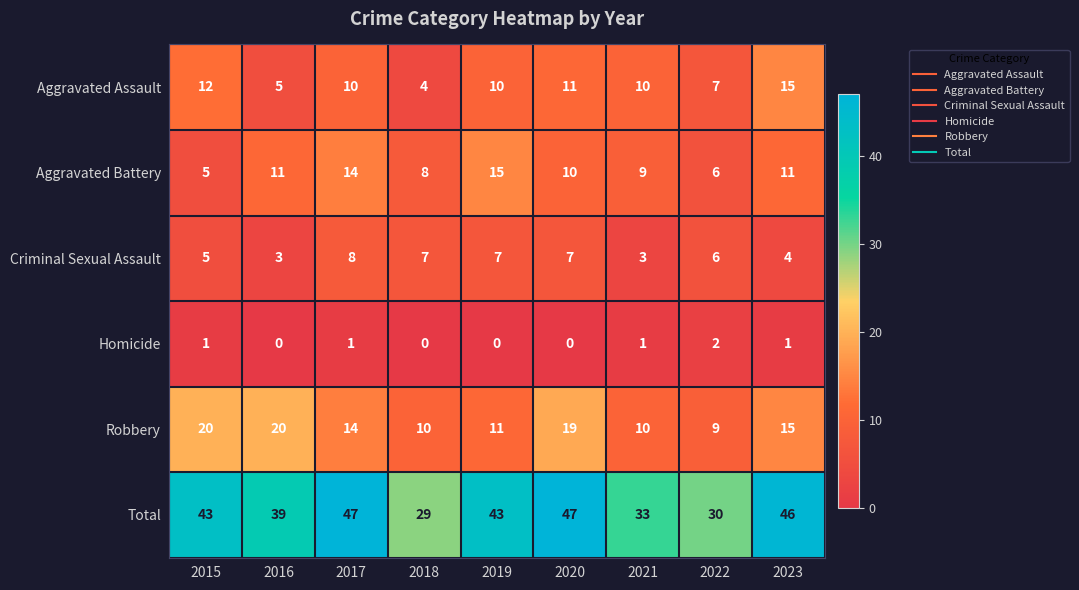

What is the difference between the second highest and minimum values in the Aggravated Assault series?

8